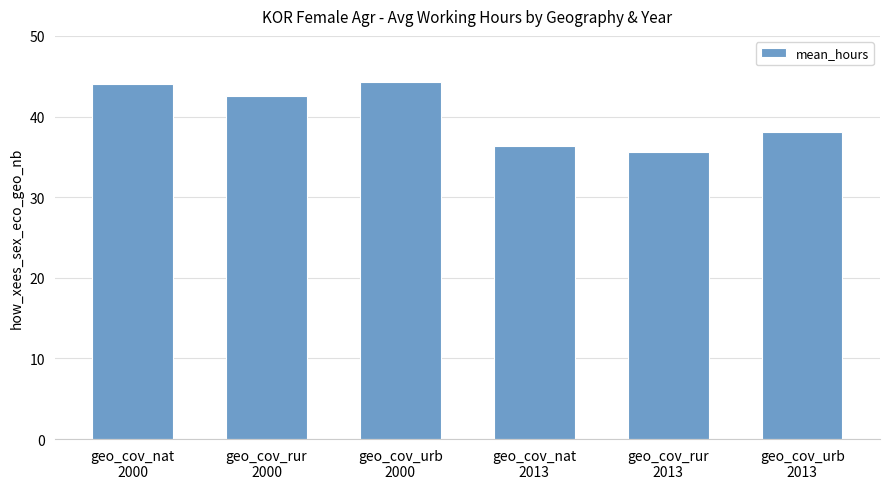

What is the difference between the maximum and minimum values?

8.6